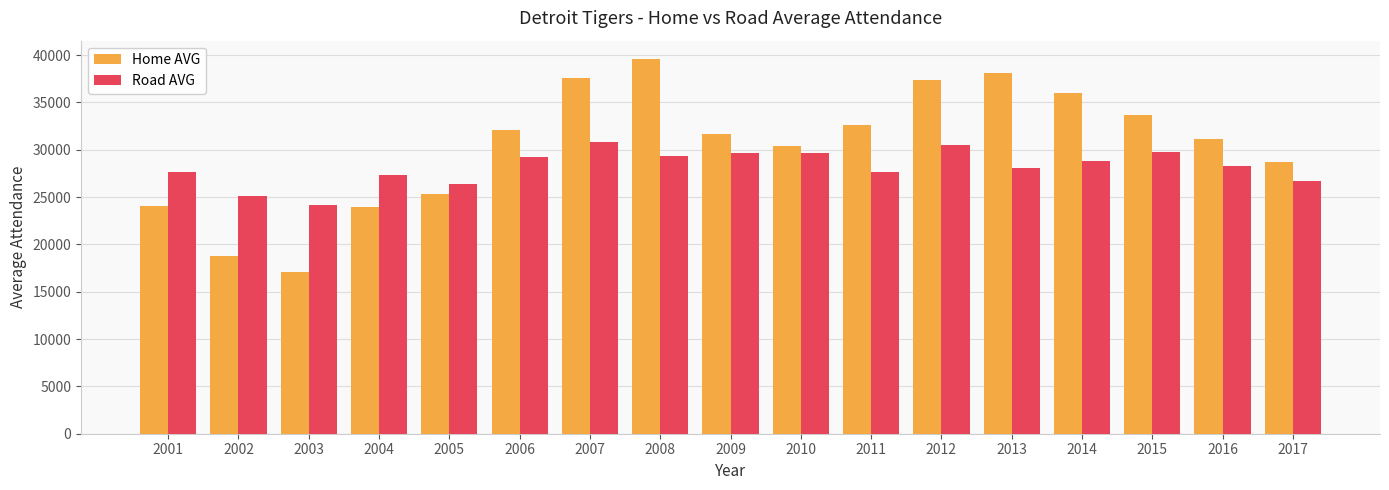

Count the number of categories in the chart.

17